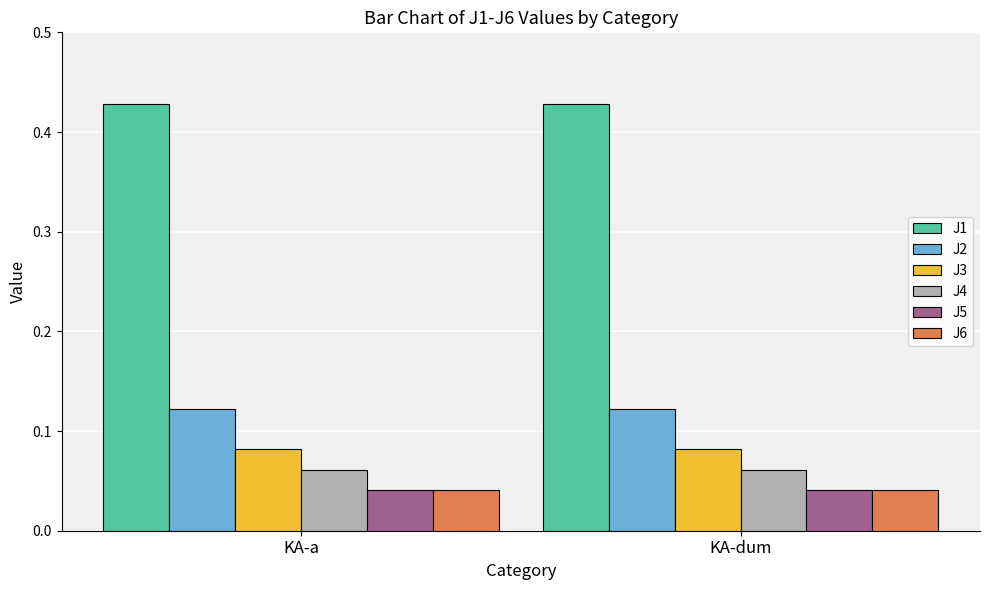

Is the value of J4 at KA-a greater than the value of J1 at KA-a?

No